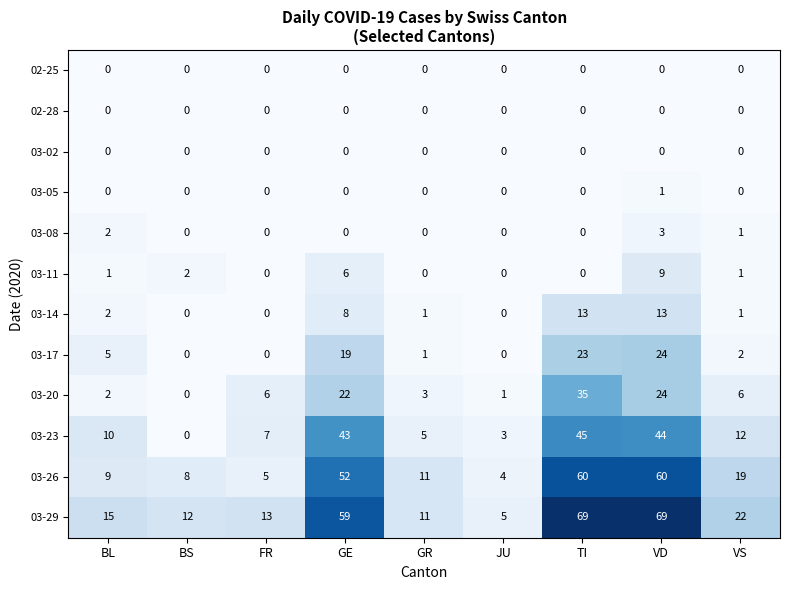

What is the sum of all 03-11 values?

19